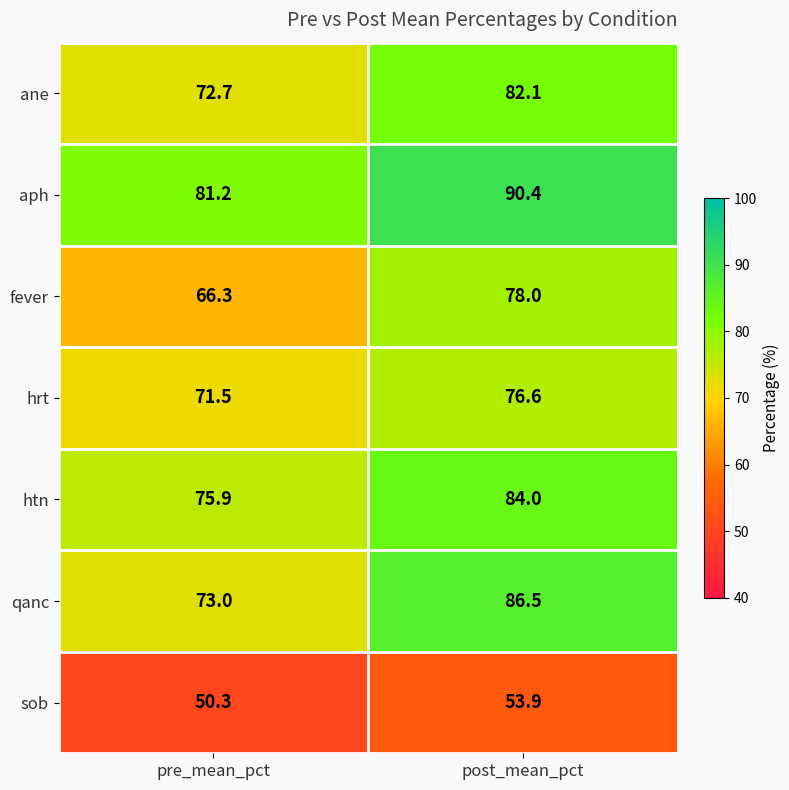

Reading left to right, extract all data points from this chart.

ane: 72.7	82.1
aph: 81.2	90.4
fever: 66.3	78.0
hrt: 71.5	76.6
htn: 75.9	84.0
qanc: 73.0	86.5
sob: 50.3	53.9